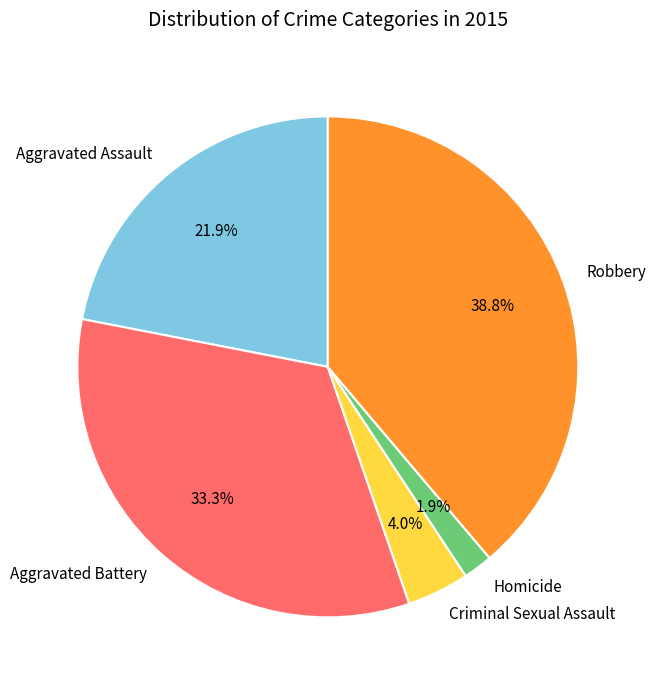

Approximately how many times larger is the value at Aggravated Assault compared to Criminal Sexual Assault?

5.5